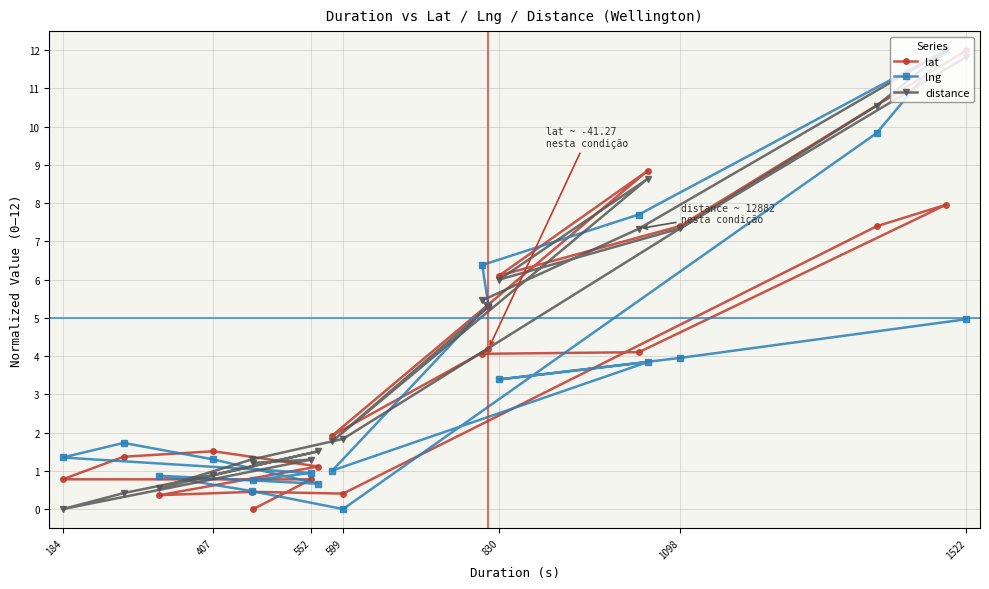

True or false: distance and lng intersect in this chart.

True